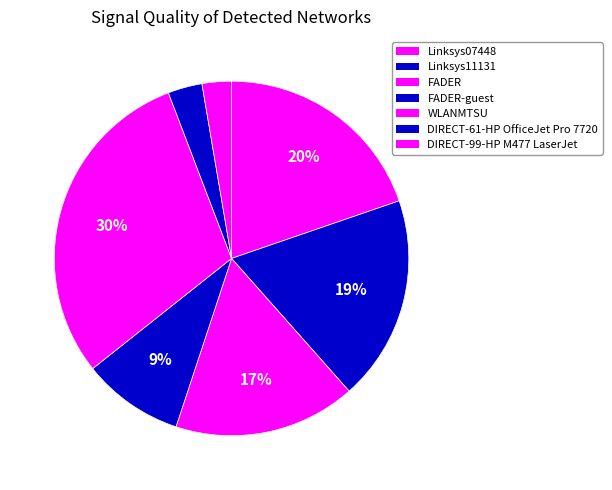

How many slices are in this pie chart?

7